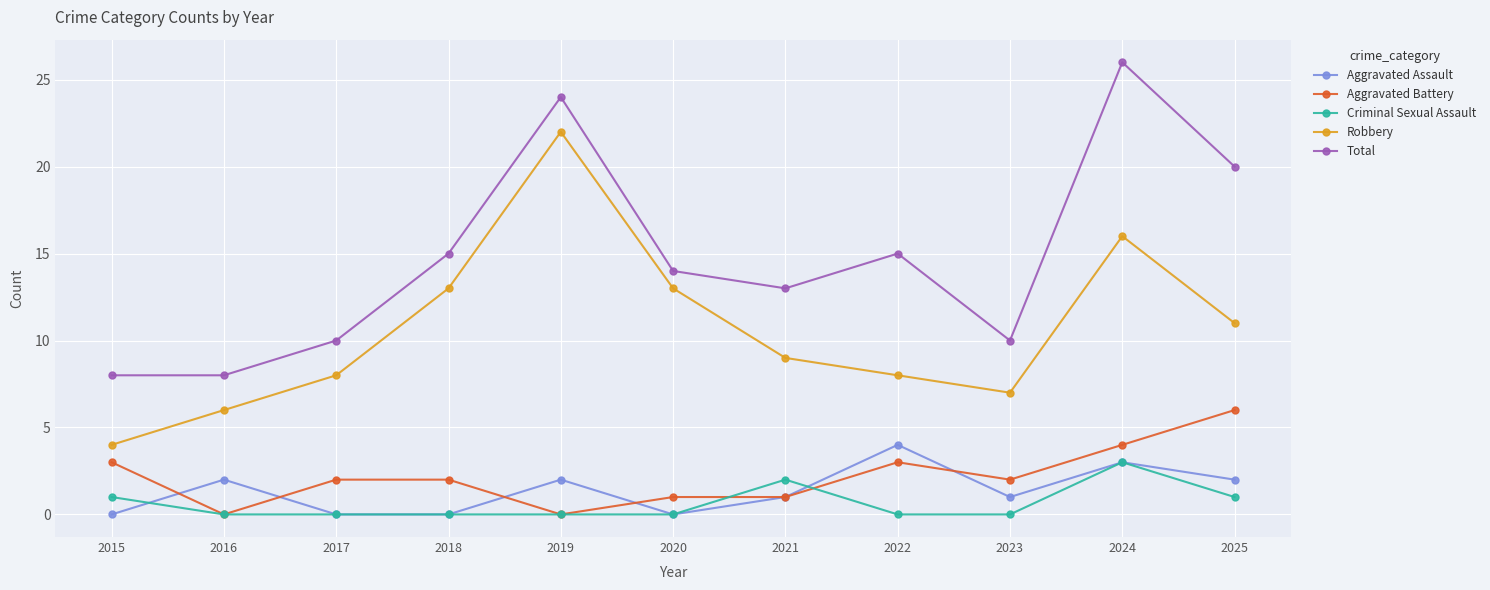

What is the greatest value displayed?

26